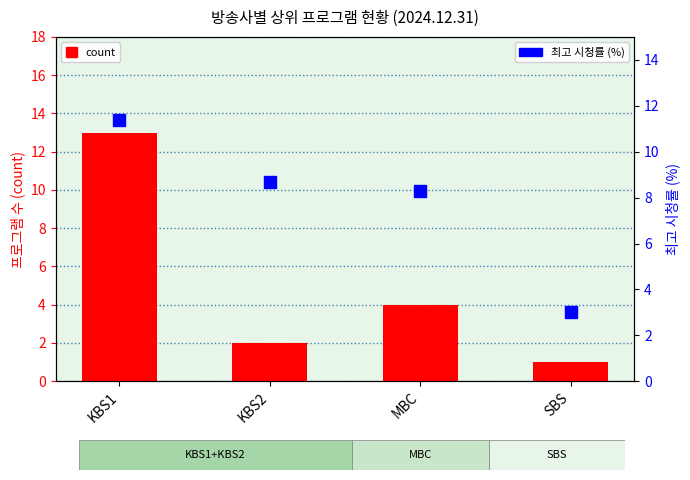

What position from the right is KBS2?

3